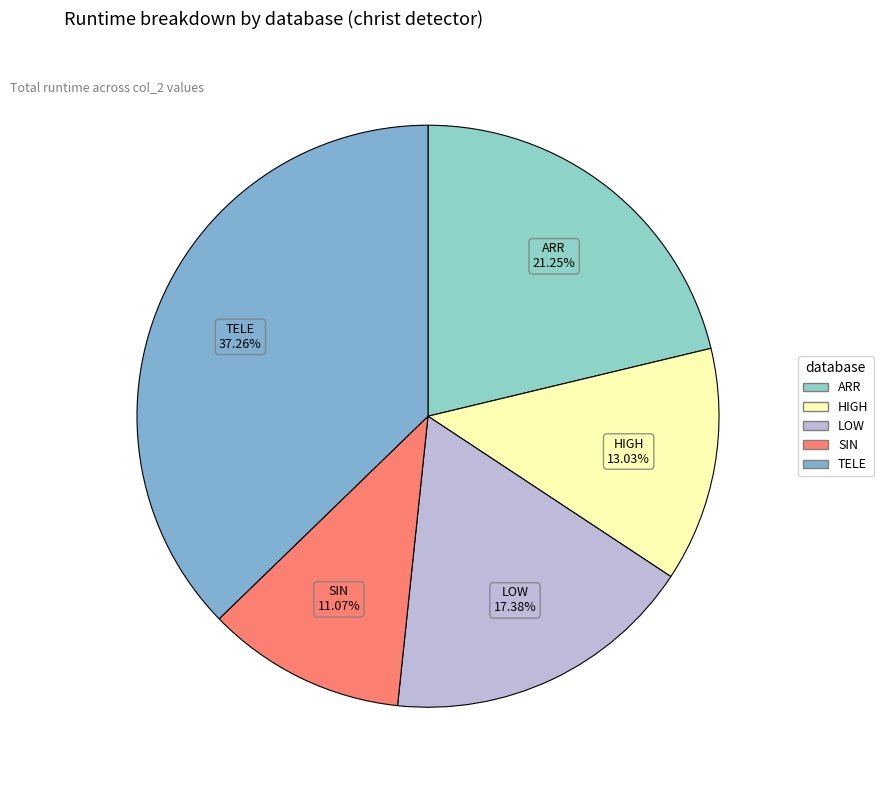

How many segments does this pie chart have?

5